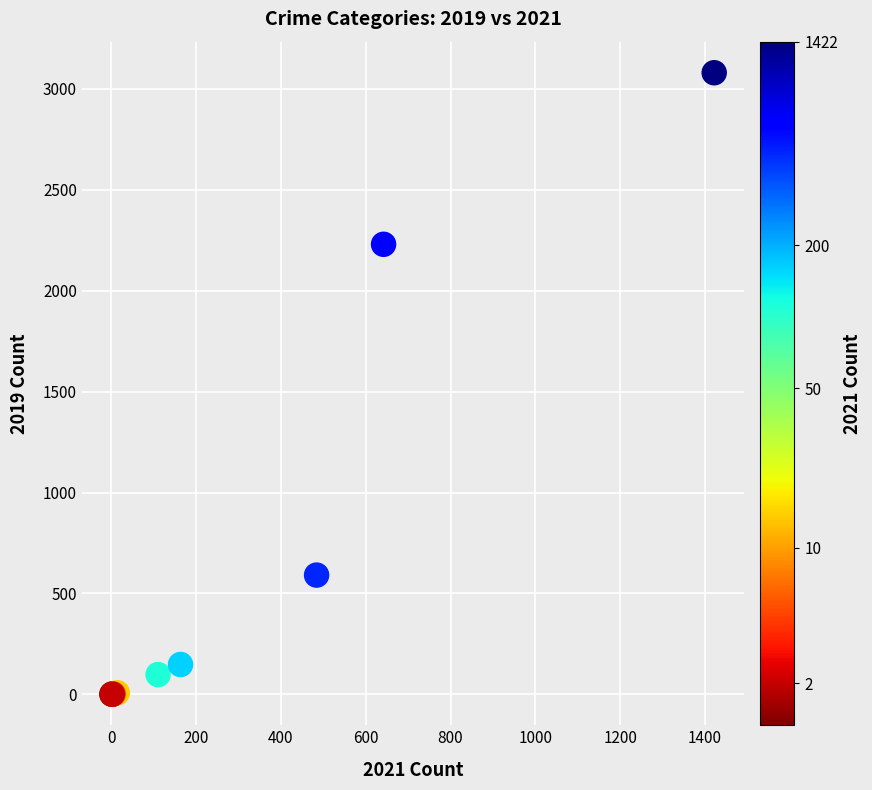

What Y value in the scatter plot is closest to 1540?

2230